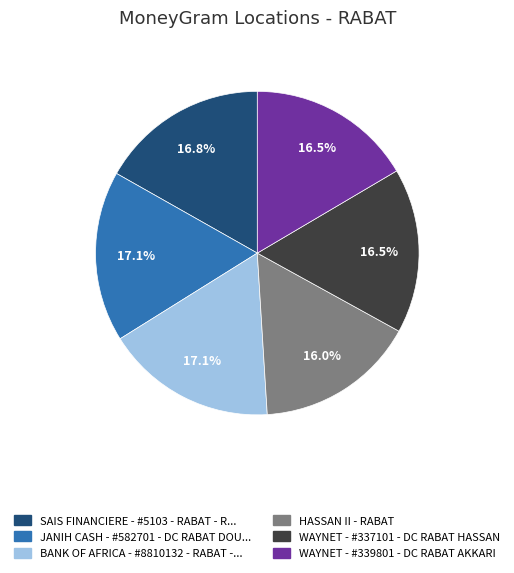

Is there a majority slice in this chart?

No